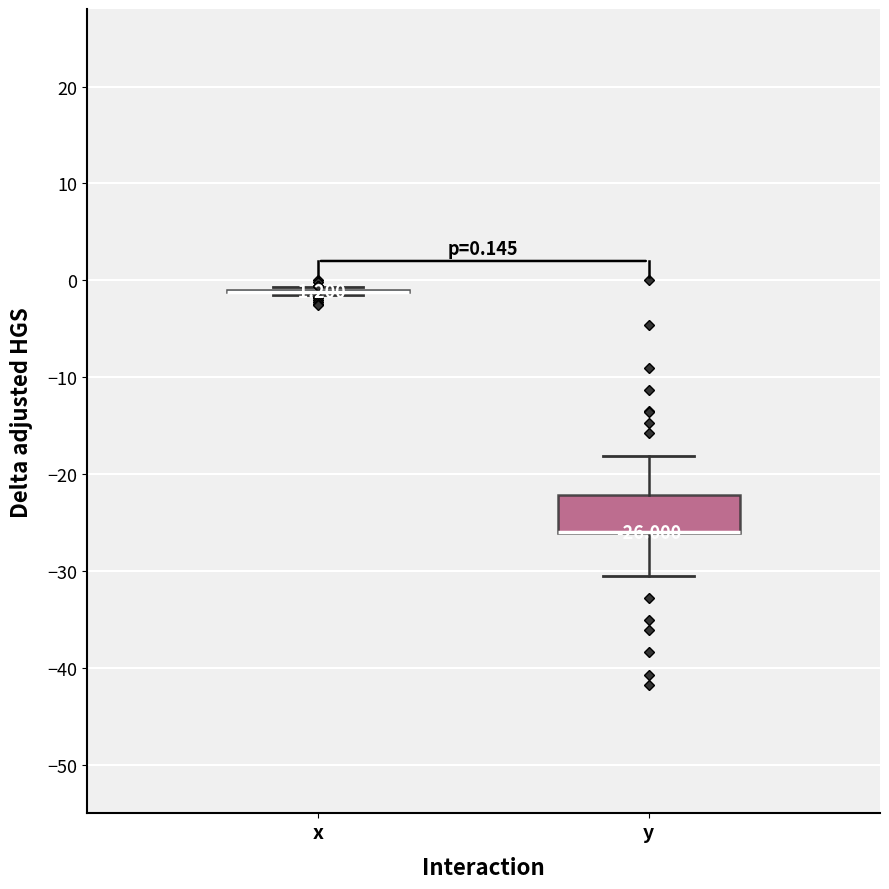

Comparing the boxes themselves (not the whiskers), which one is the tallest?

y